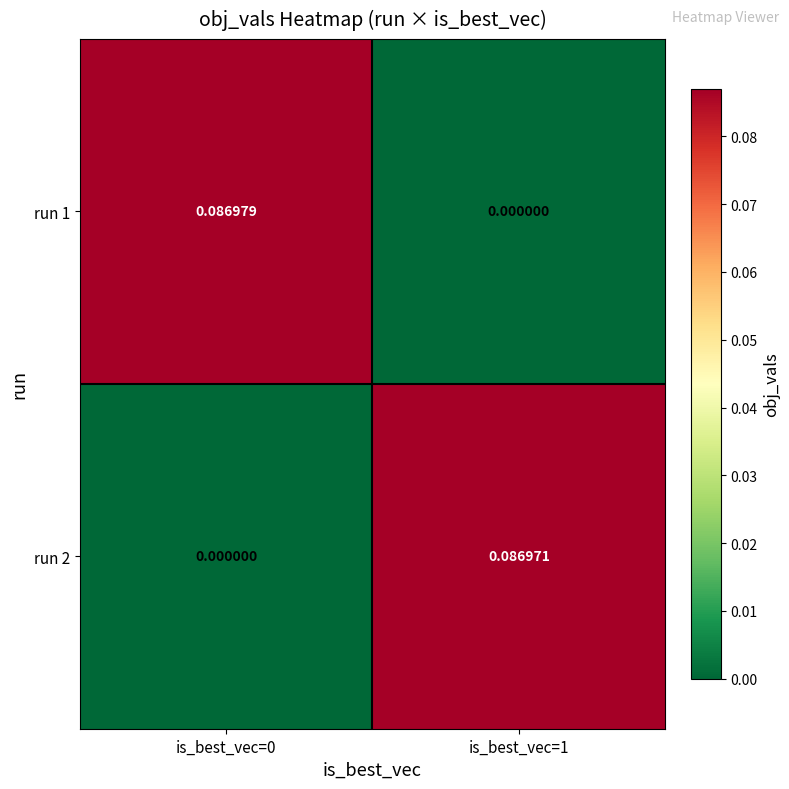

Which series changed the most between is_best_vec=0 and is_best_vec=1?

run 1